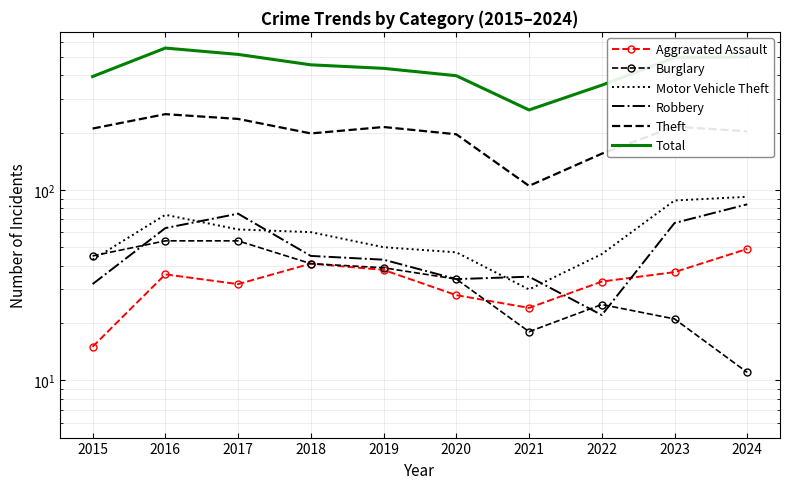

What is the total value across all series at 2017?

974